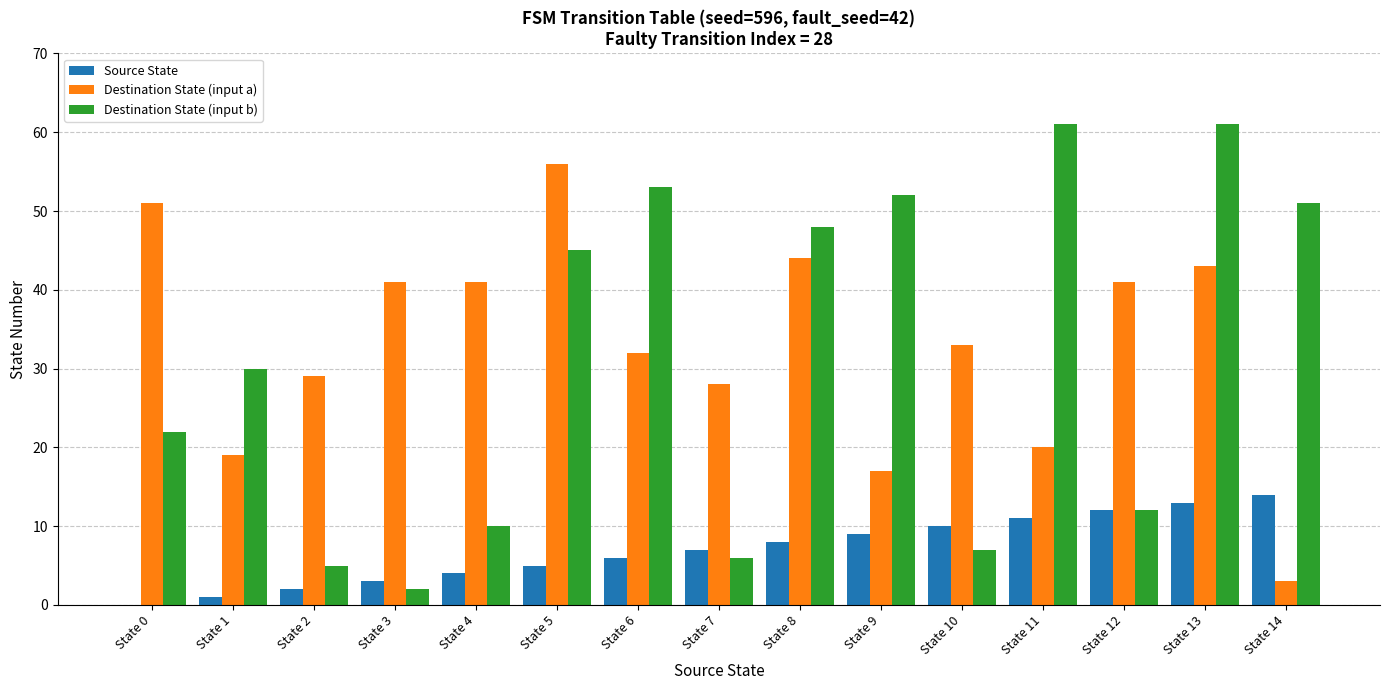

At which category is the sum across all series the highest?

State 13